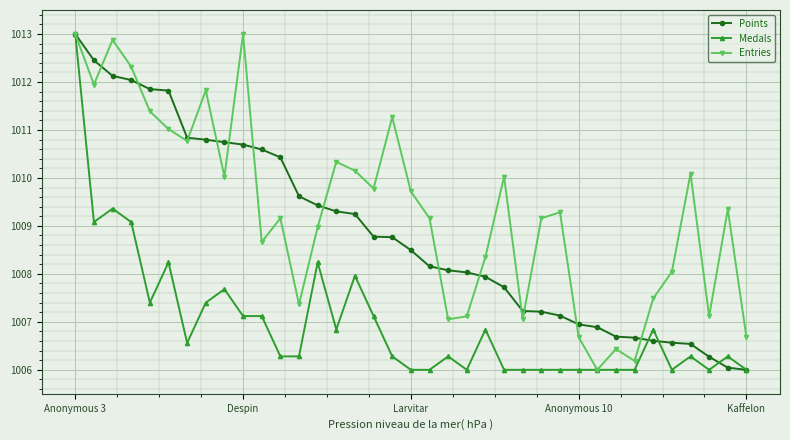

How many interior local valleys does the Entries series have?

11